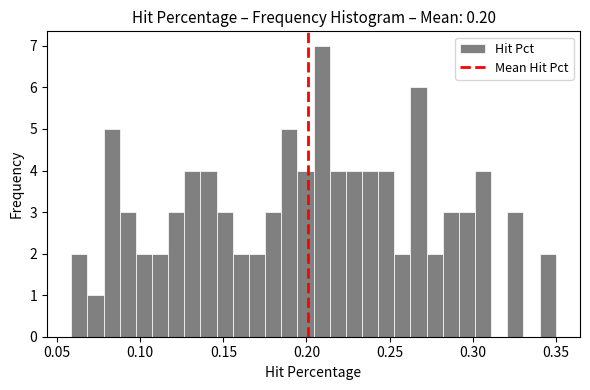

Around what value on the x-axis is the tallest bar? Give the approximate position of its centre, as read against the axis.

0.210